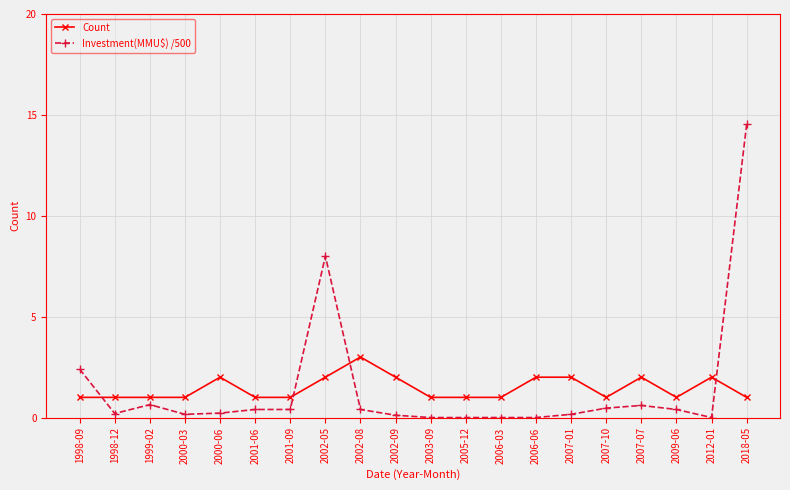

What is the value of the Investment(MMU$) /500 point at the 7th from the left?

0.4